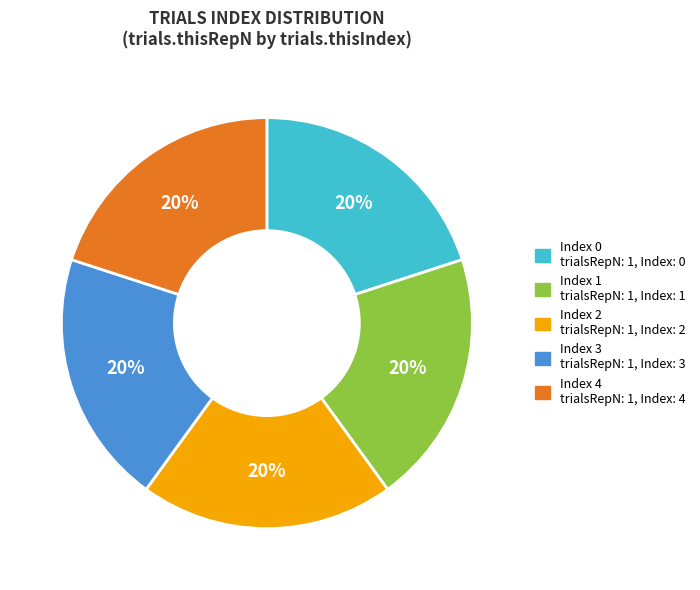

To the nearest percent, what is the average slice percentage?

20%